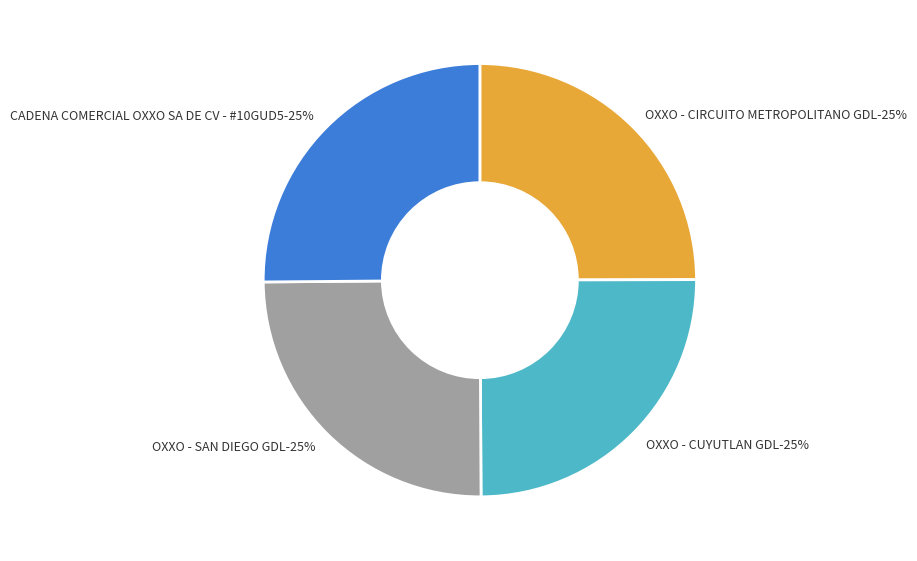

Combined, what portion of the pie is OXXO - CIRCUITO METROPOLITANO GDL and CADENA COMERCIAL OXXO SA DE CV - #10GUD5?

50.1%